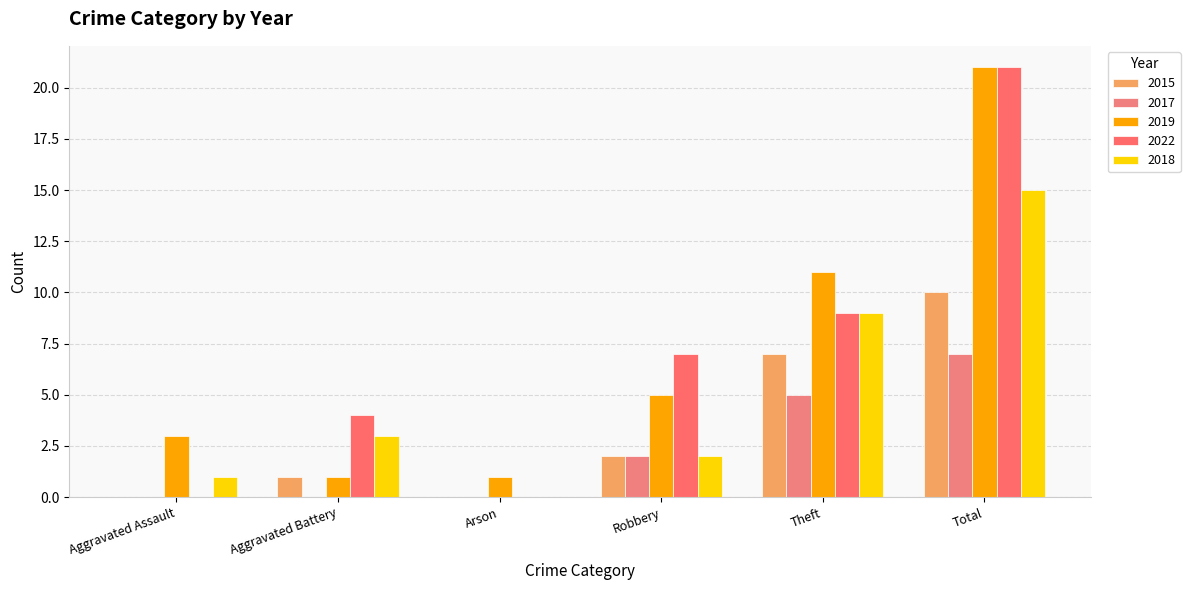

Read the 2017 value at Theft.

5